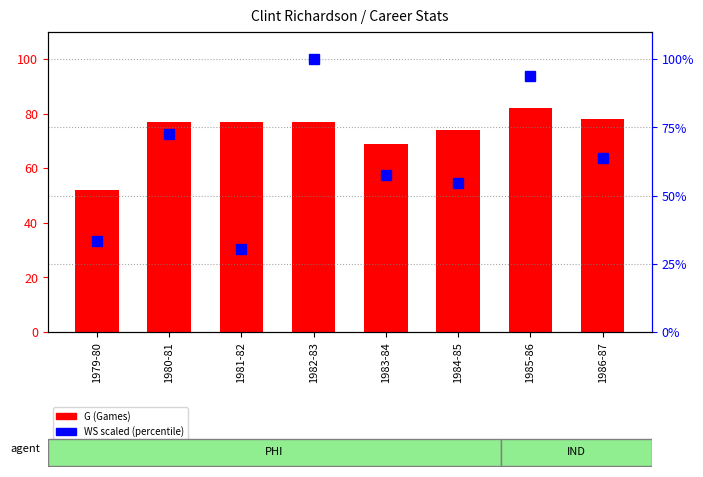

What value does the WS (scaled %) series have at 1979-80?

33.3